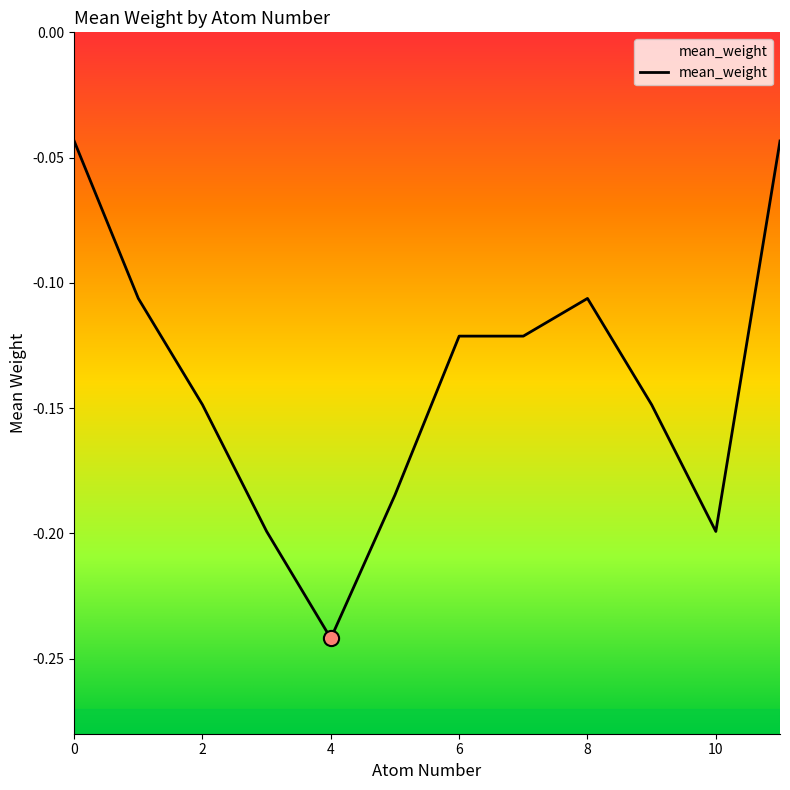

Which has a higher value, 4 or 5?

5